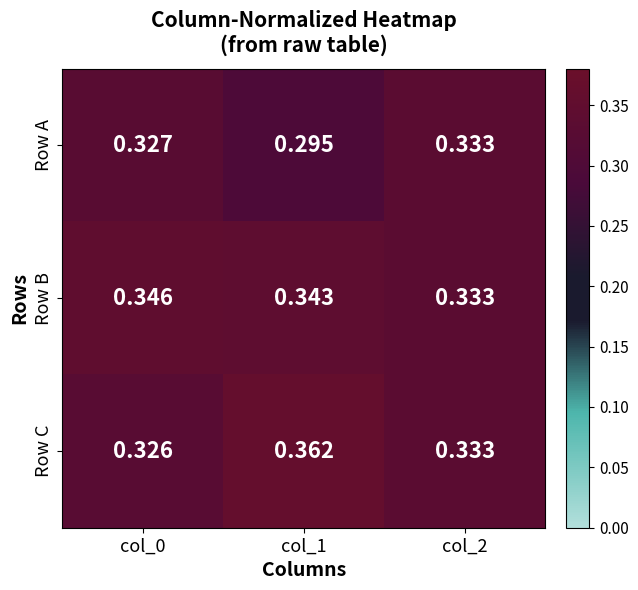

Which series has the largest total across all categories?

Row B